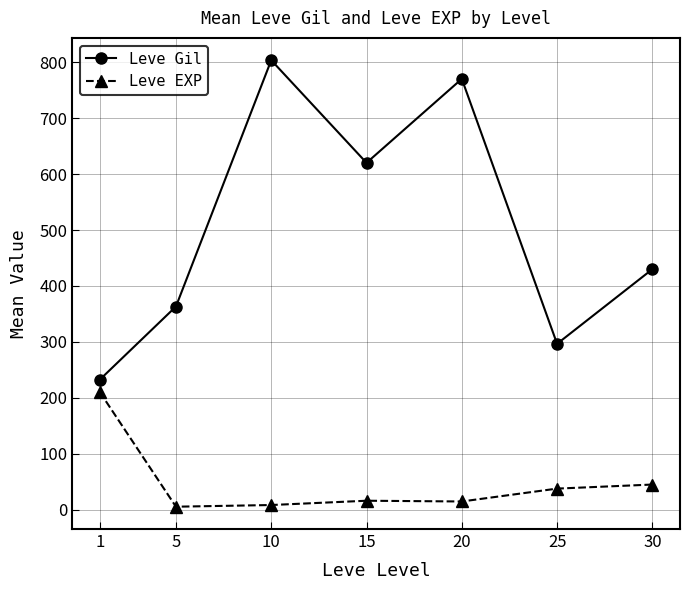

True or false: Leve Gil and Leve EXP cross at least once.

False